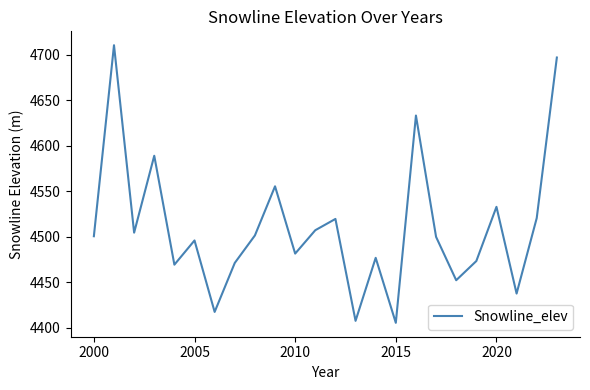

What is the smallest value displayed?

4405.2